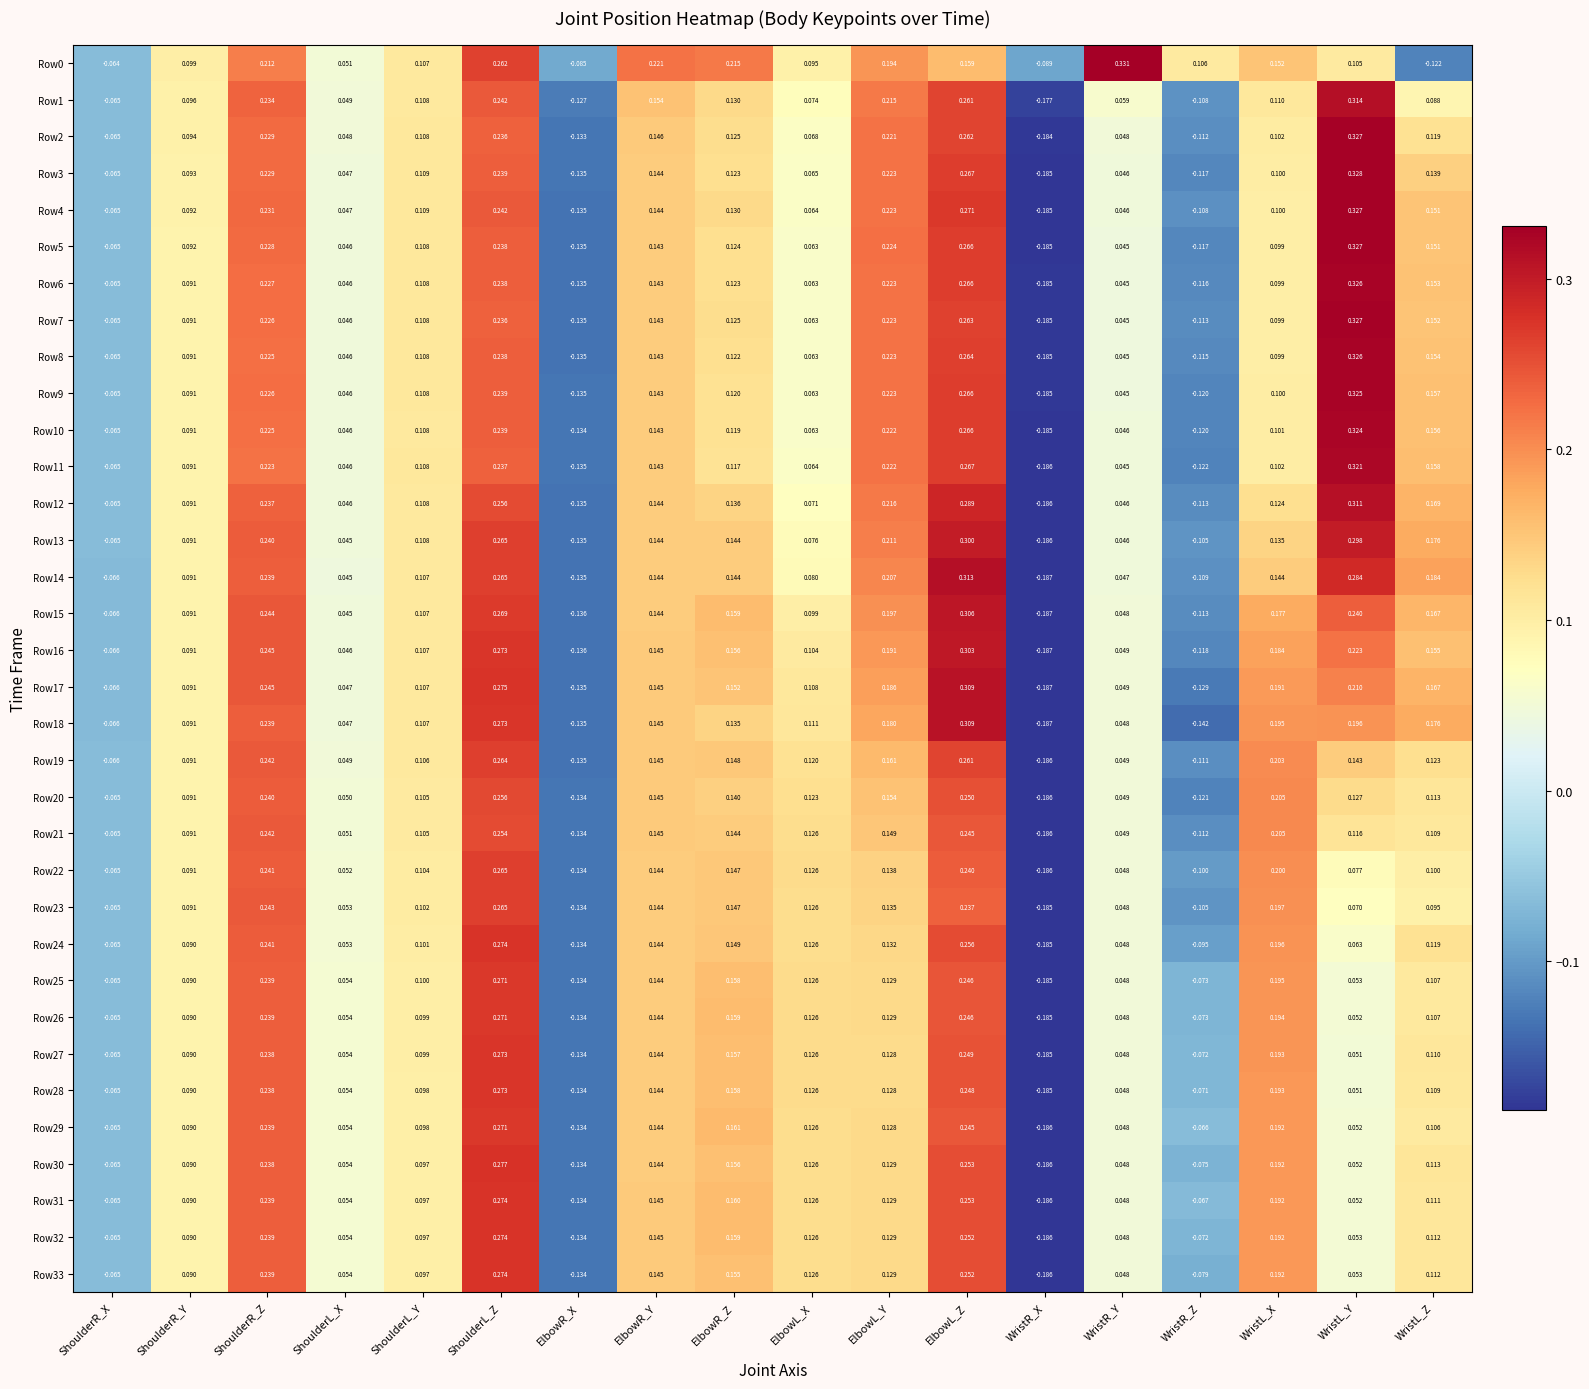

Which category has the lowest value in the Row2 series?

WristR_X